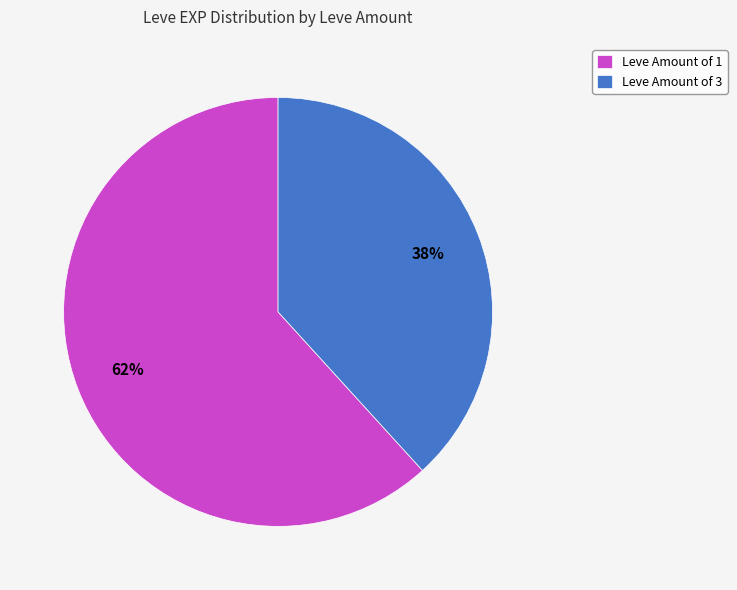

Is the sum of Leve Amount of 3 and Leve Amount of 1 greater than half?

Yes